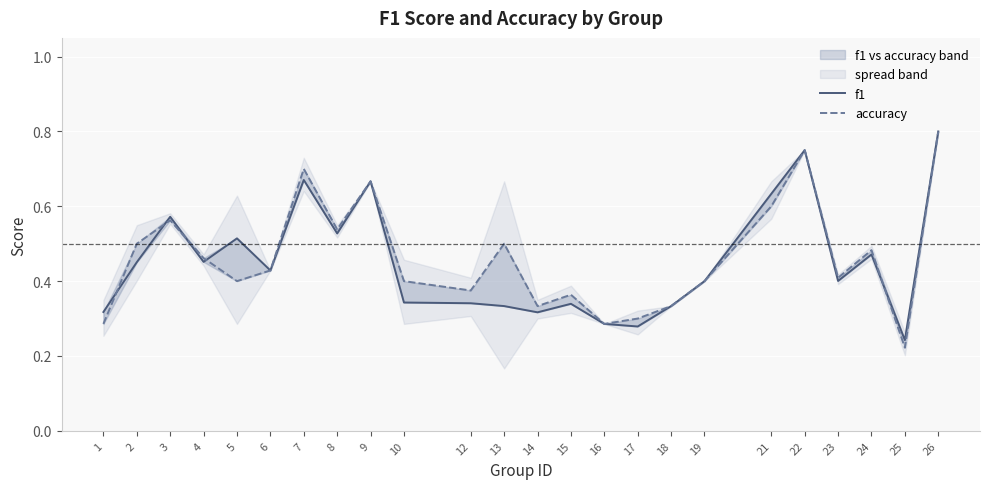

What is the difference between the second highest and minimum values in the accuracy series?

0.5